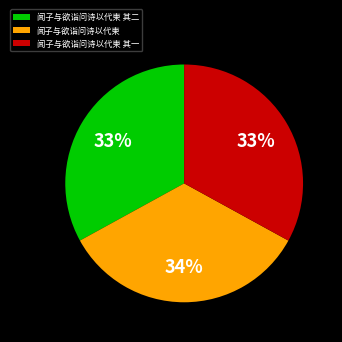

Between 闻子与欲诣问诗以代柬 and 闻子与欲诣问诗以代柬 其二, which is larger?

闻子与欲诣问诗以代柬